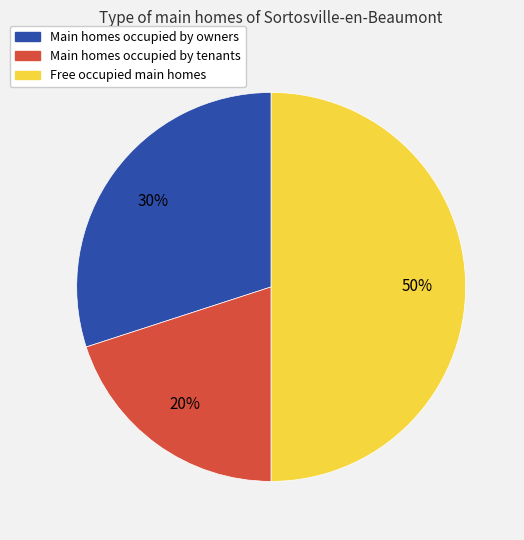

To the nearest percent, what is the average slice percentage?

33%